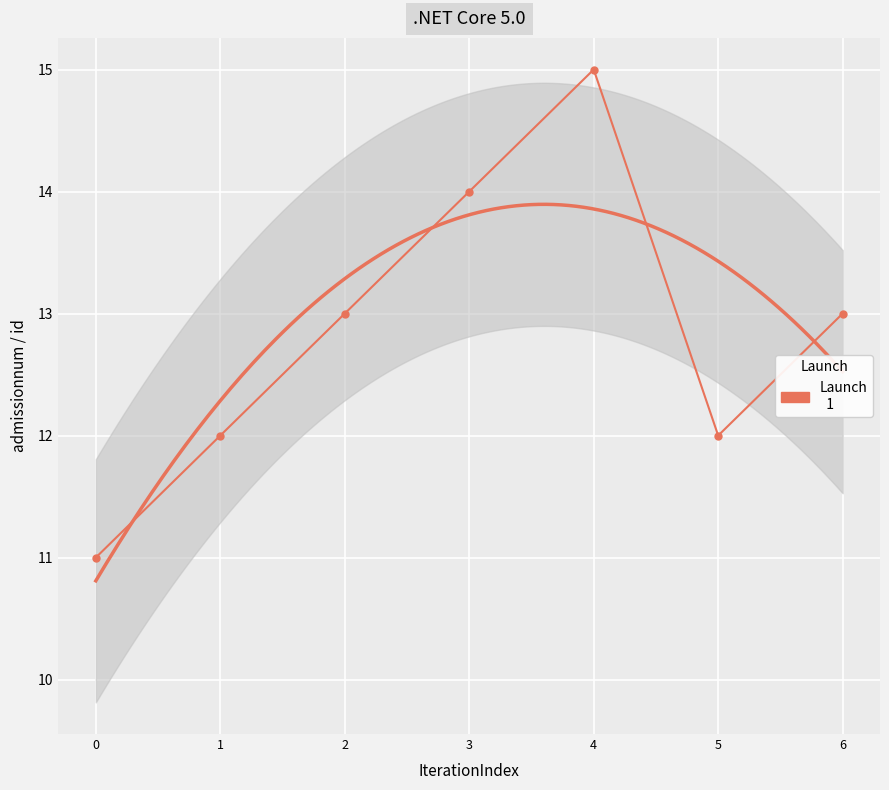

Where is the first local maximum?

4